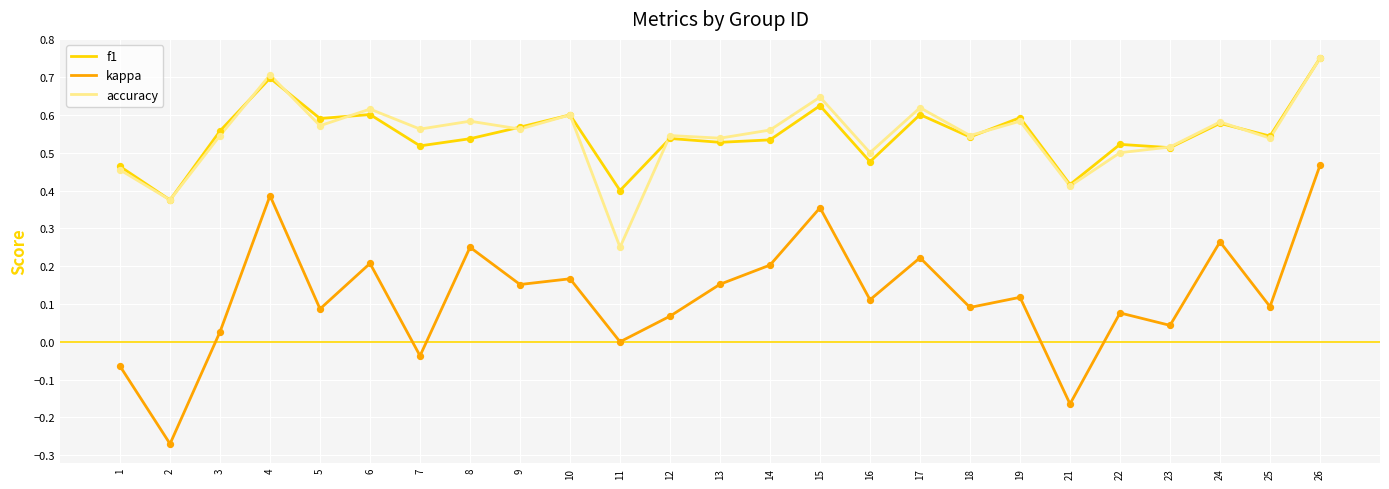

Which series changed the most between 1 and 17?

kappa